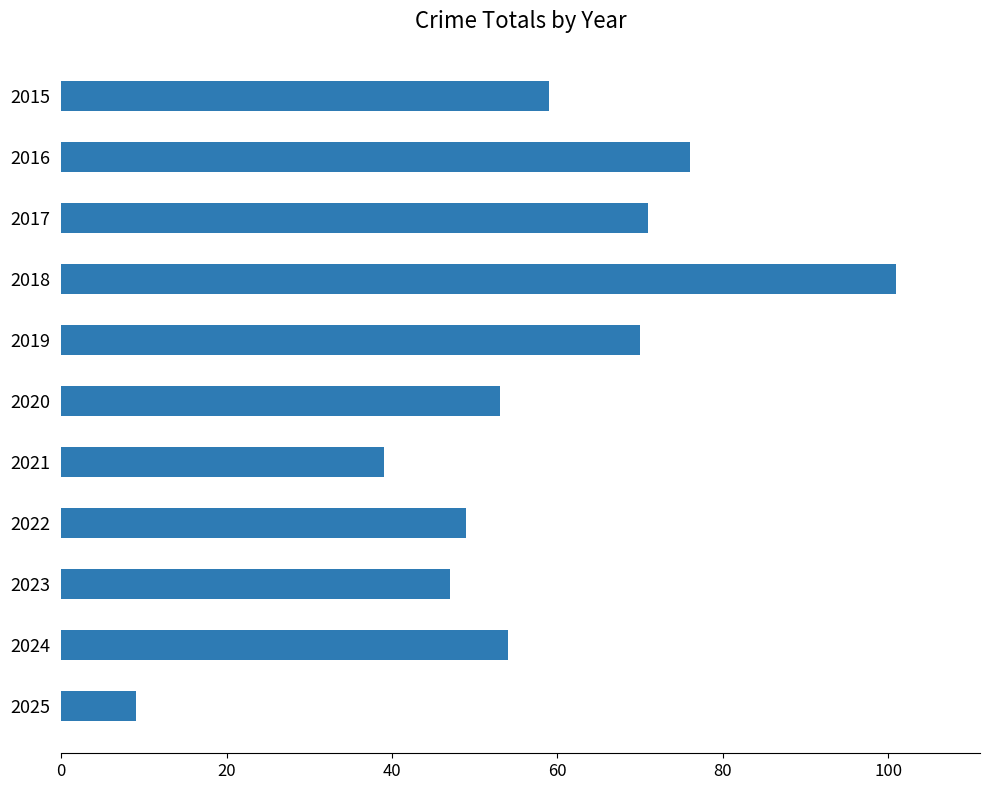

Read the value at 2015.

59